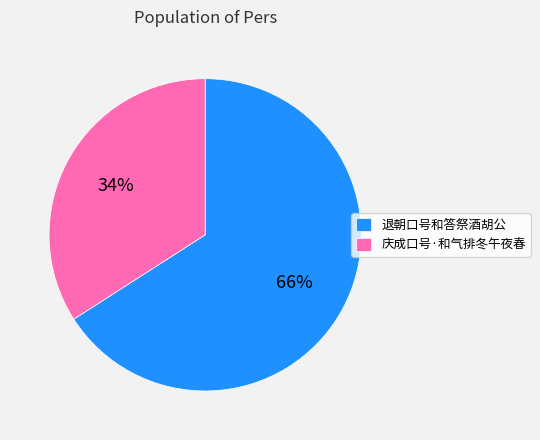

The 庆成口号·和气排冬午夜春 slice represents 34% of the pie. True or false?

True